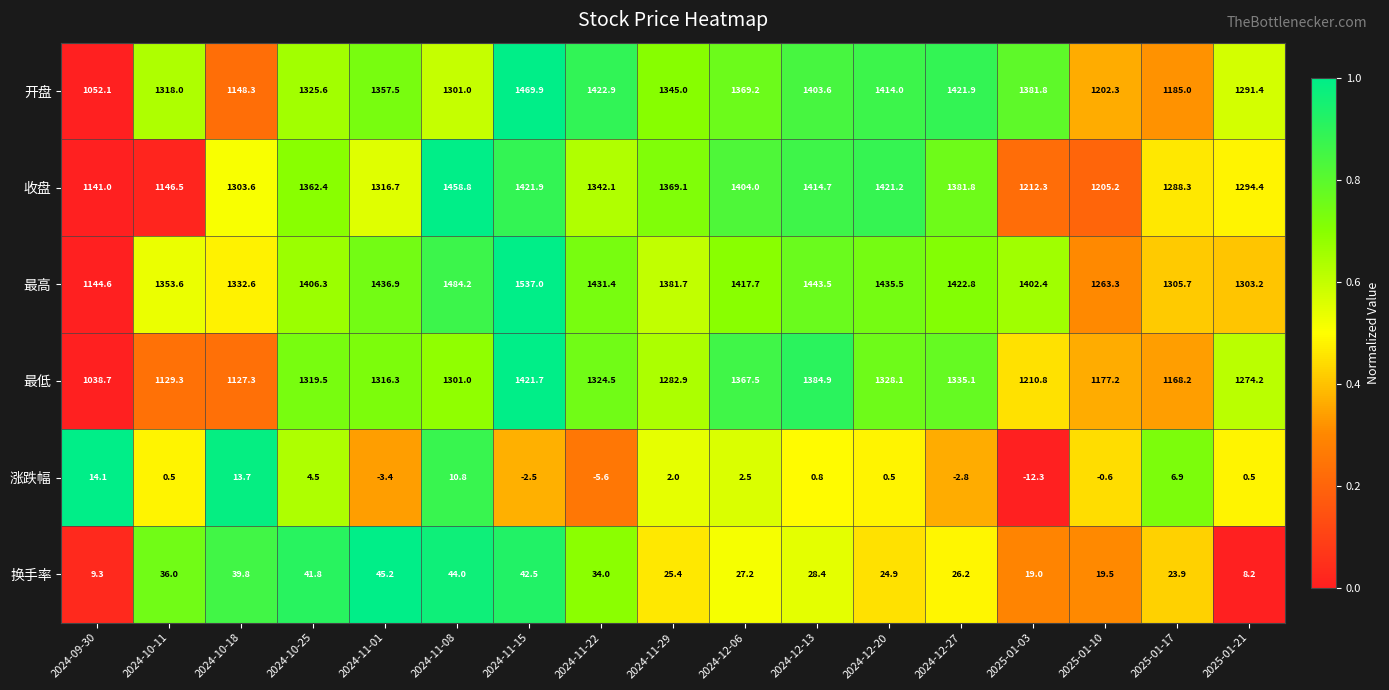

Rank the series at 2025-01-21 from highest to lowest value.

最高, 收盘, 开盘, 最低, 换手率, 涨跌幅